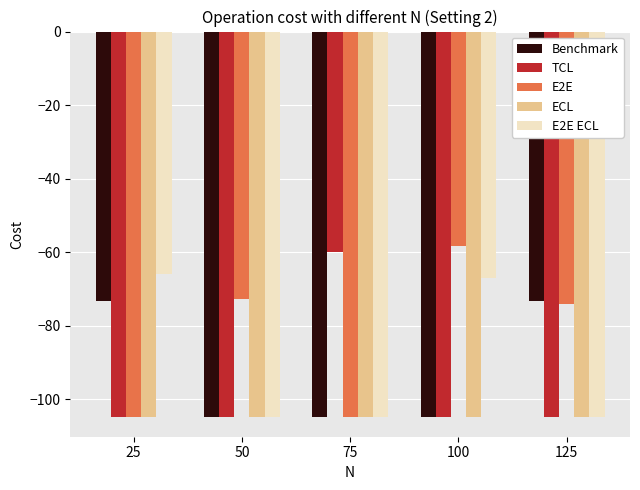

Reading left to right, list all the values displayed in this chart.

Benchmark: 25=-73.2	50=-105.0	75=-105.0	100=-105.0	125=-73.2
TCL: 25=-105.0	50=-105.0	75=-60.0	100=-105.0	125=-105.0
E2E: 25=-105.0	50=-72.7	75=-105.0	100=-58.3	125=-74.0
ECL: 25=-105.0	50=-105.0	75=-105.0	100=-105.0	125=-105.0
E2E ECL: 25=-66.1	50=-105.0	75=-105.0	100=-67.0	125=-105.0